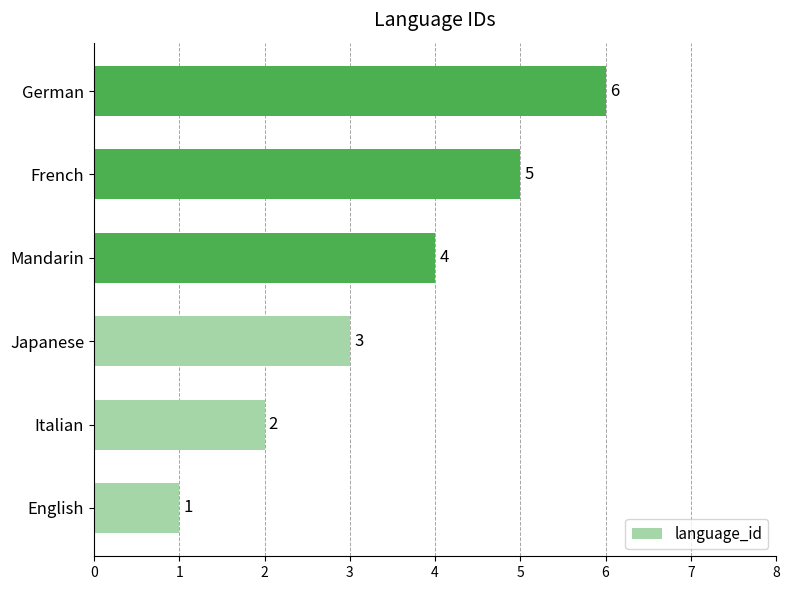

Does the chart contain any negative values?

No